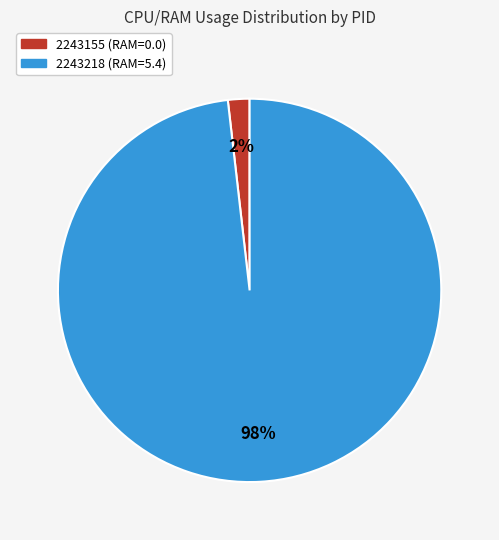

Is it true that 2243155 is 6% of the pie?

False